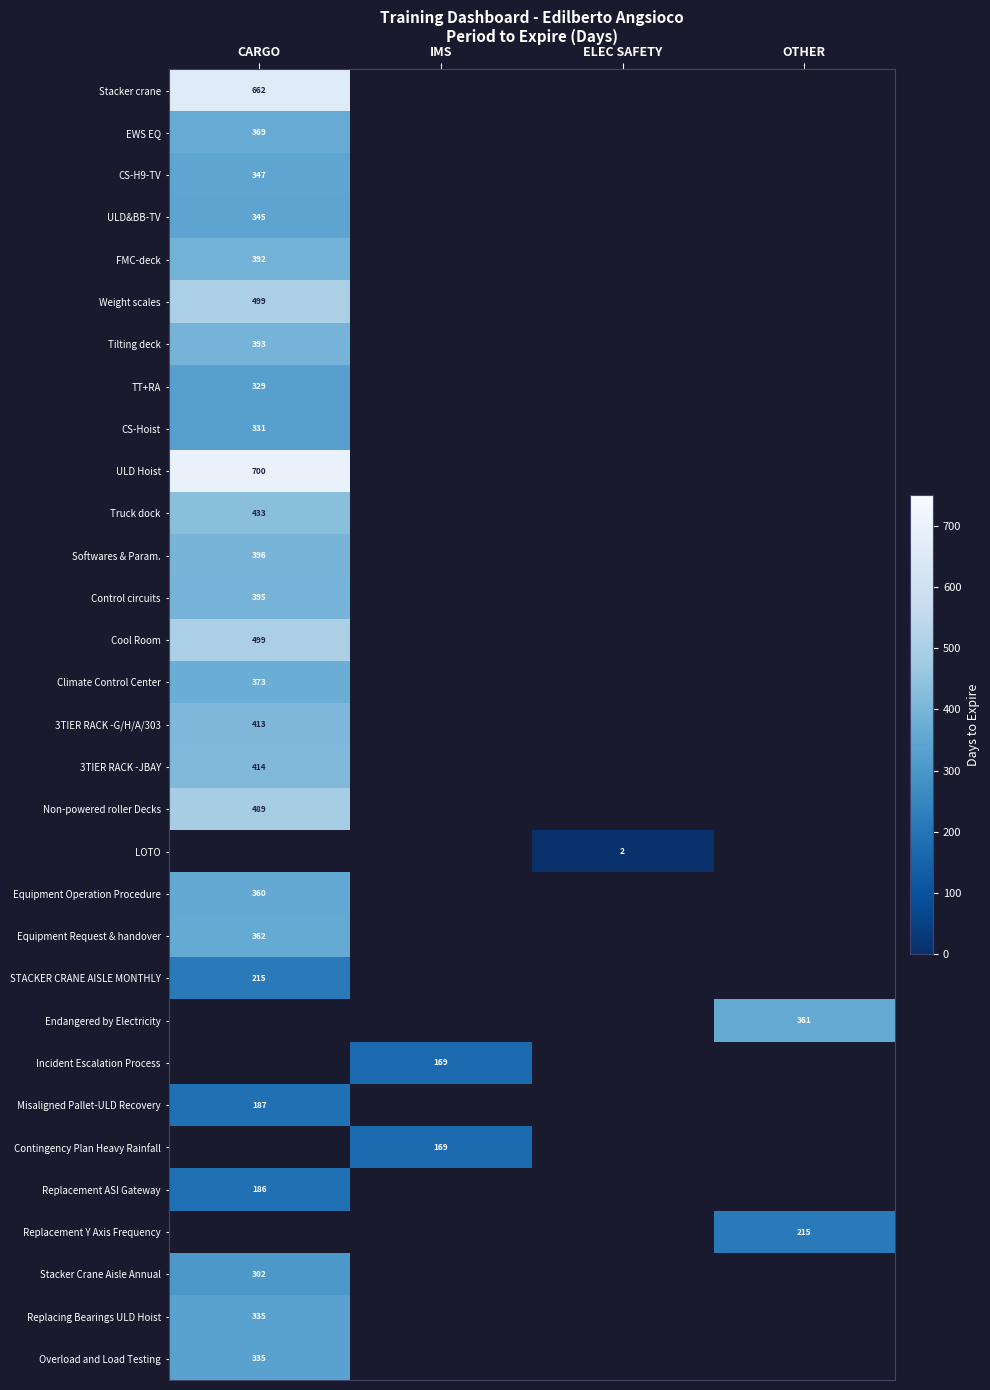

At how many categories does at least one series exceed 117?

3